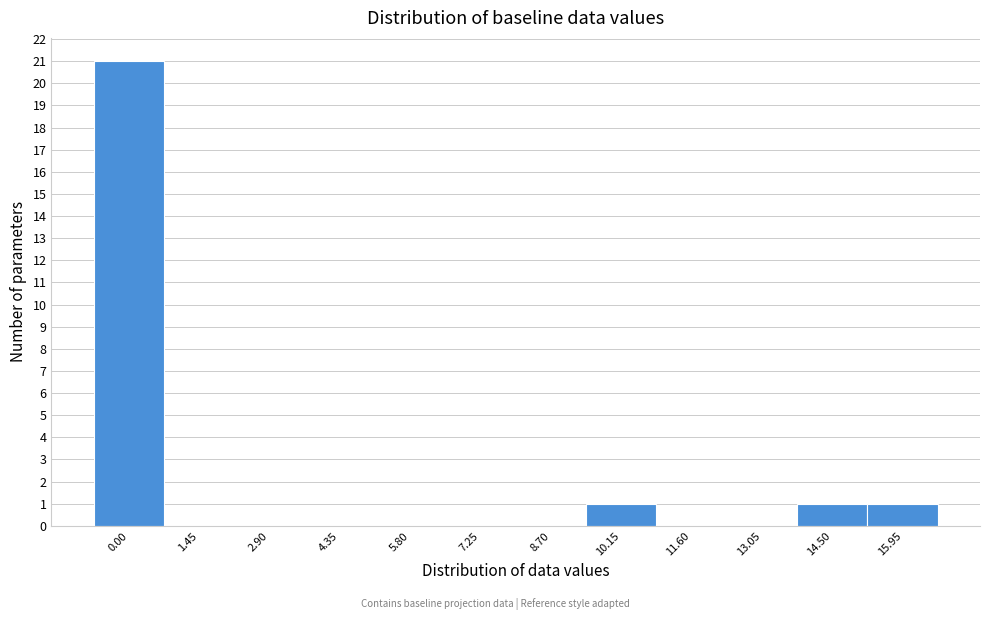

Reading left to right, list all the values displayed in this chart.

0.00=21	1.45=0	2.90=0	4.35=0	5.80=0	7.25=0	8.70=0	10.15=1	11.60=0	13.05=0	14.50=1	15.95=1